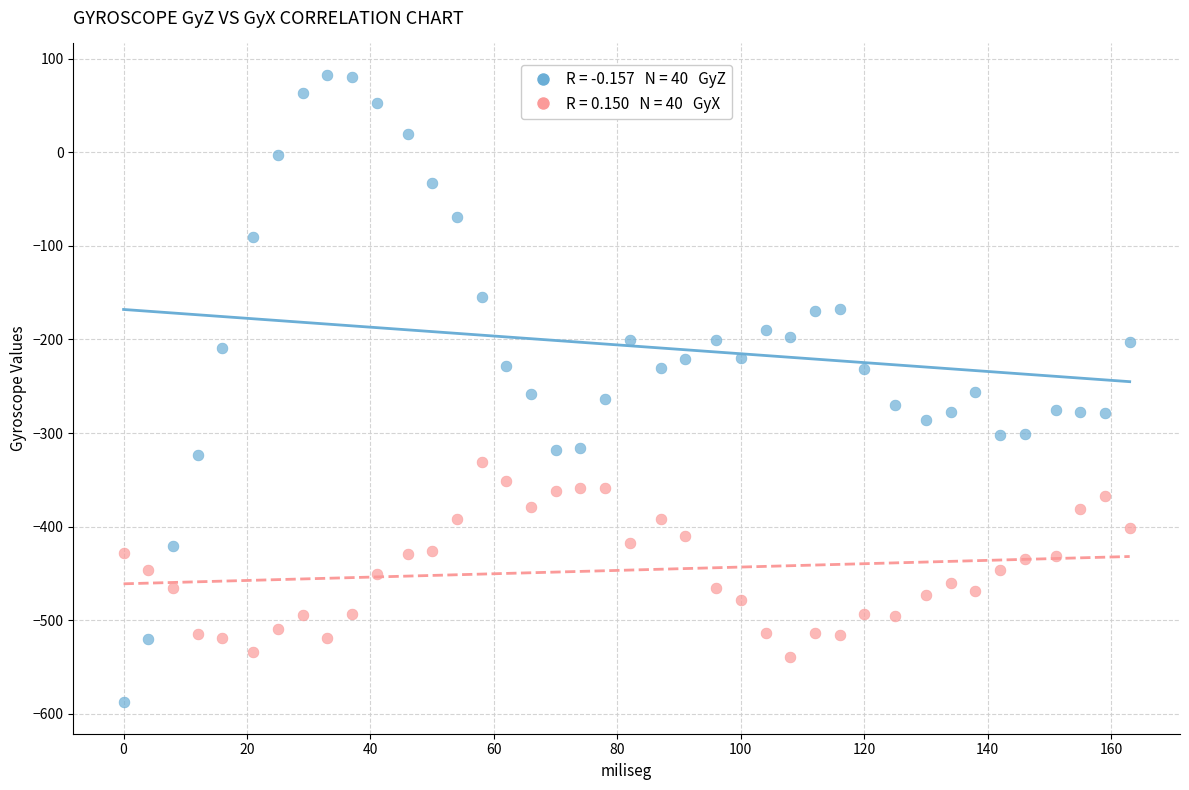

Across all data points, what is the range of X values (max minus min)?

163